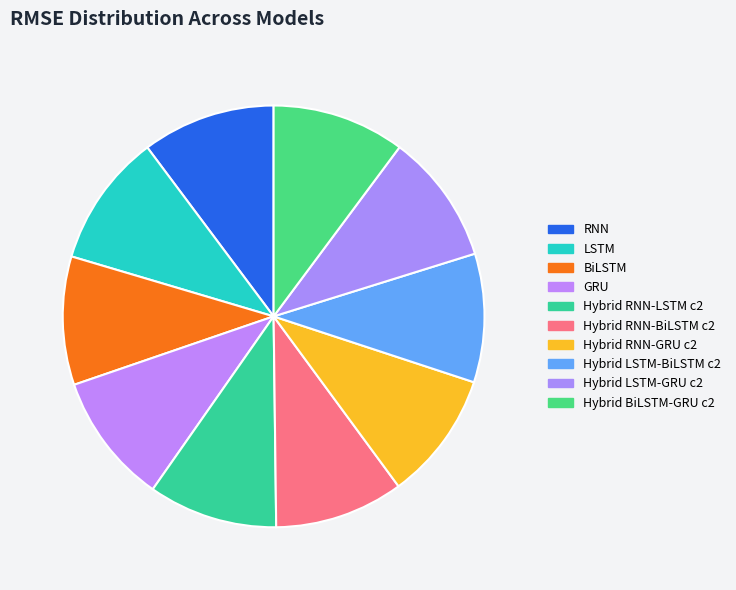

To the nearest percent, what portion does Hybrid RNN-GRU c2 represent?

10%